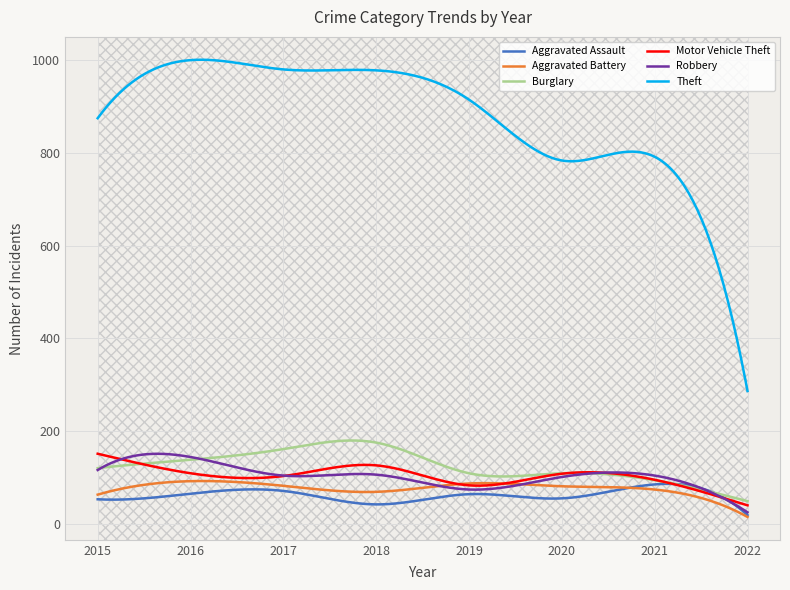

Is it true that Aggravated Assault equals 43 at 2018?

True